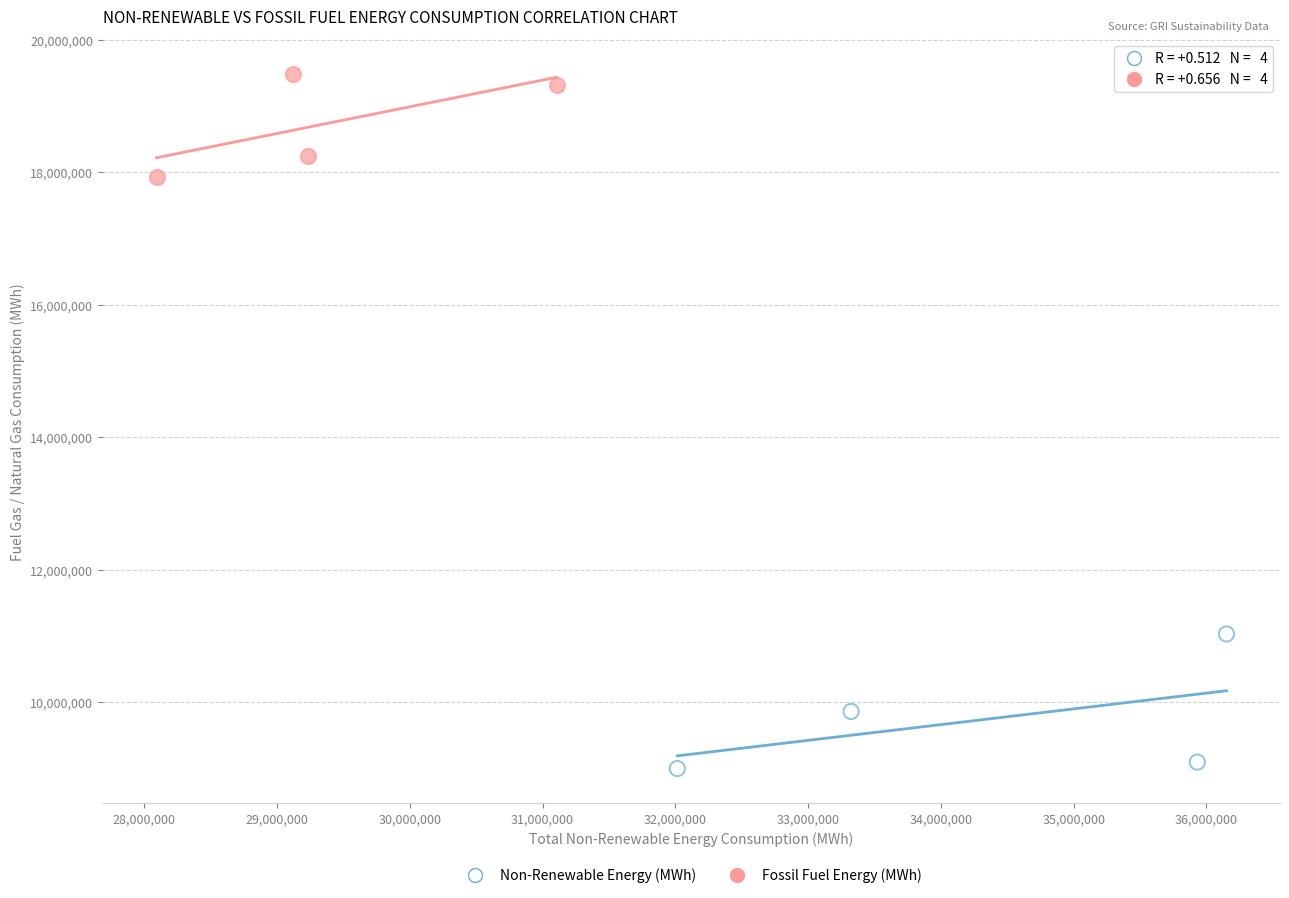

Which series reaches the minimum Y coordinate?

Non-Renewable Energy (MWh)